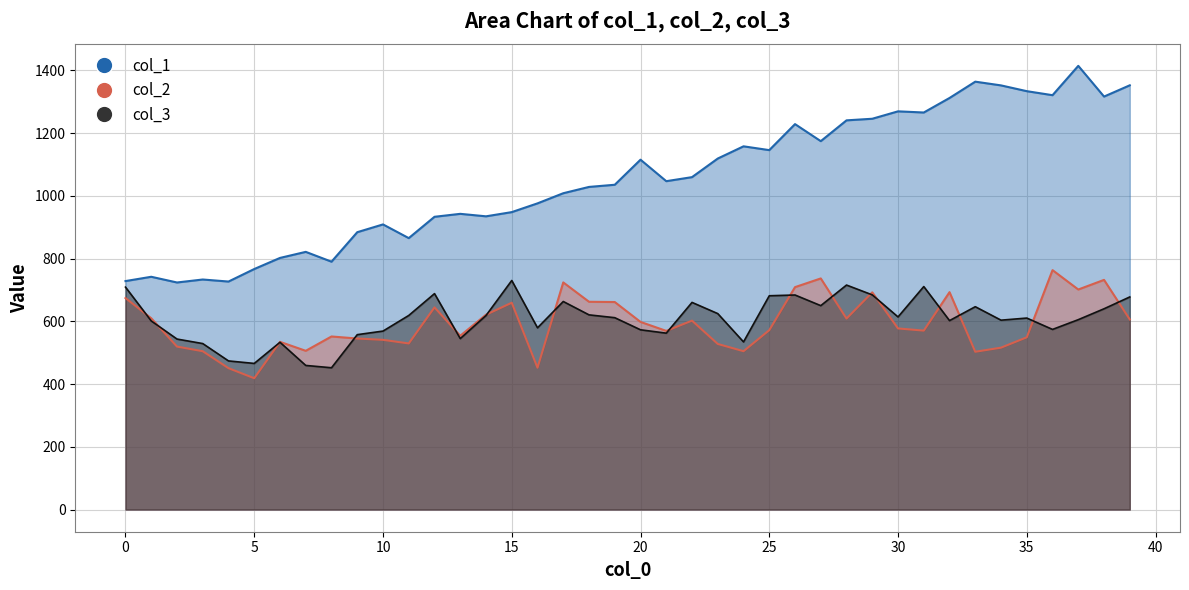

True or false: col_3 has a value of 473.7 at 4.

True